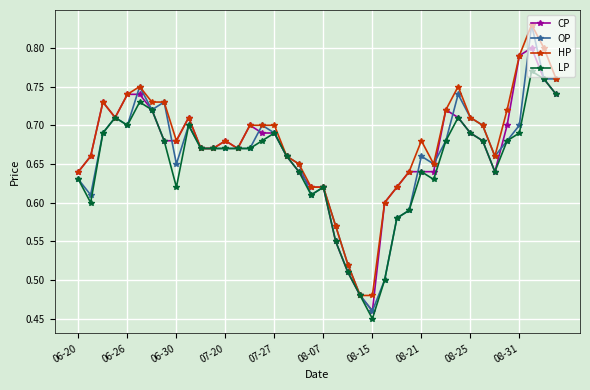

True or false: CP has more than 2 points higher than both neighbors.

True